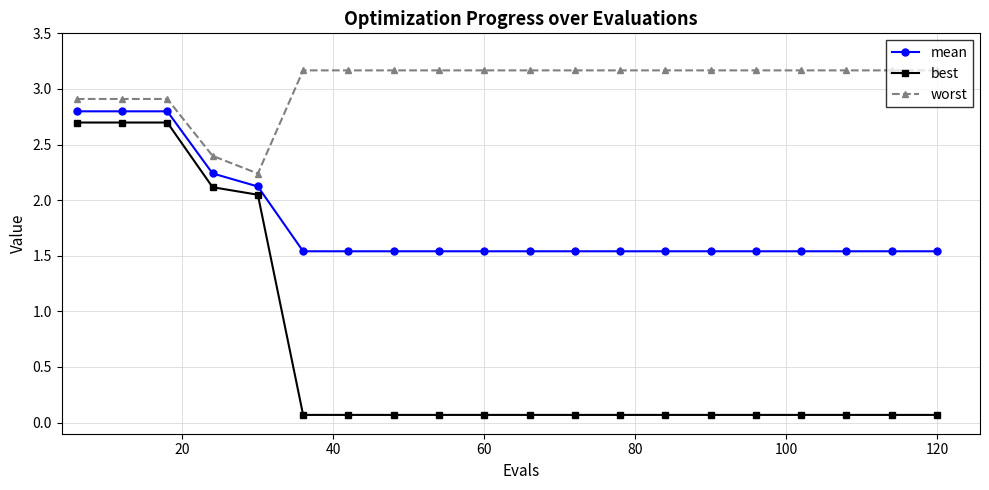

At how many categories does at least one series exceed 0?

20